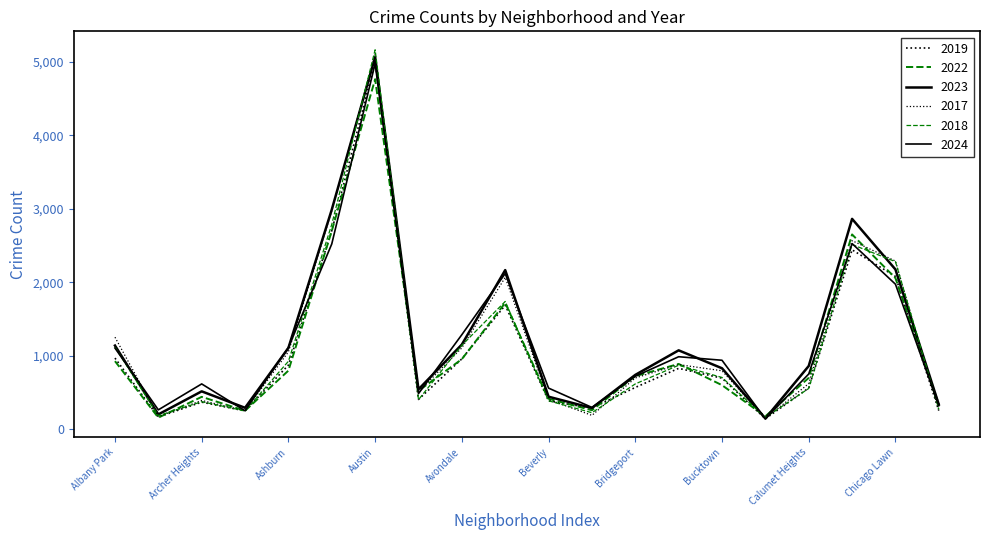

Between which two adjacent categories do 2023 and 2024 first intersect?

Albany Park and Andersonville